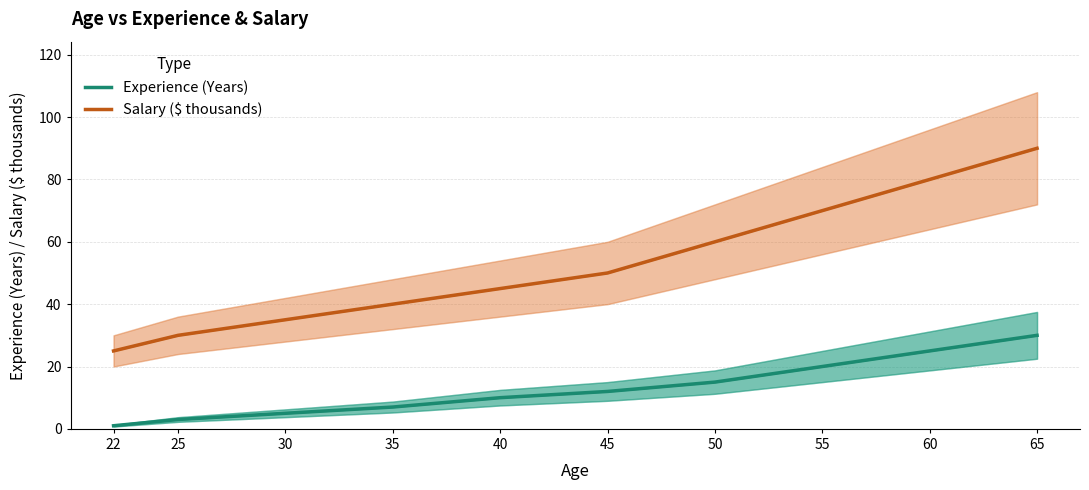

Which label corresponds to the largest value in the chart?

65